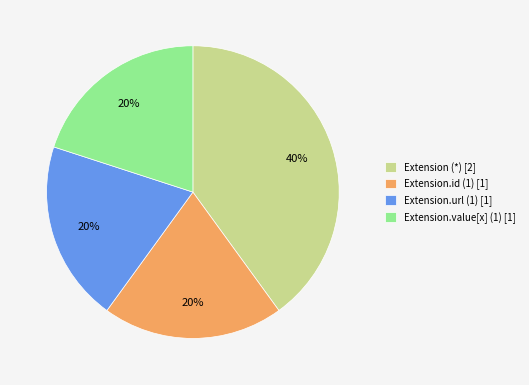

How many slices are in this pie chart?

4